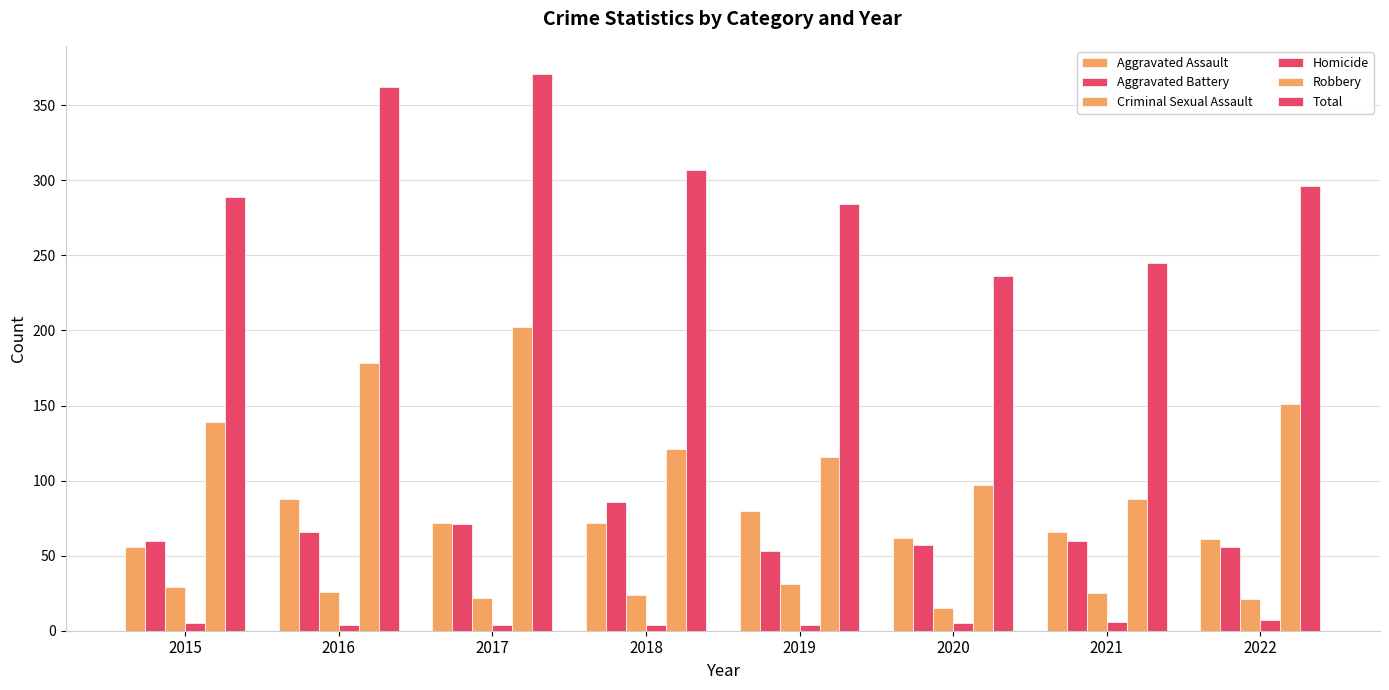

How many values in the Aggravated Battery series are below 60?

3